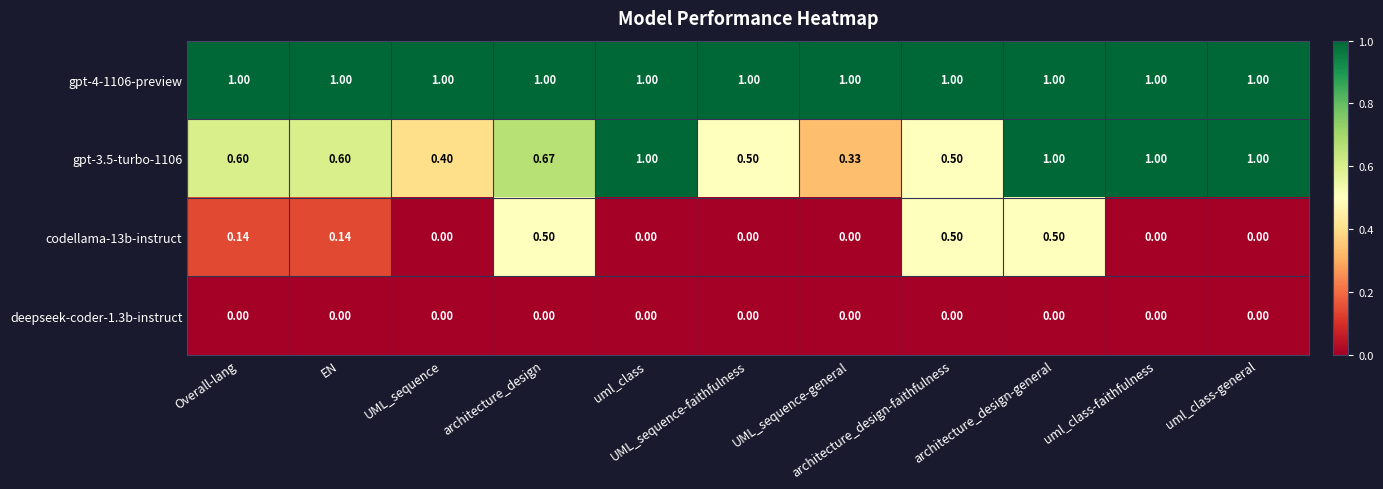

How many categories are shown in the chart?

11